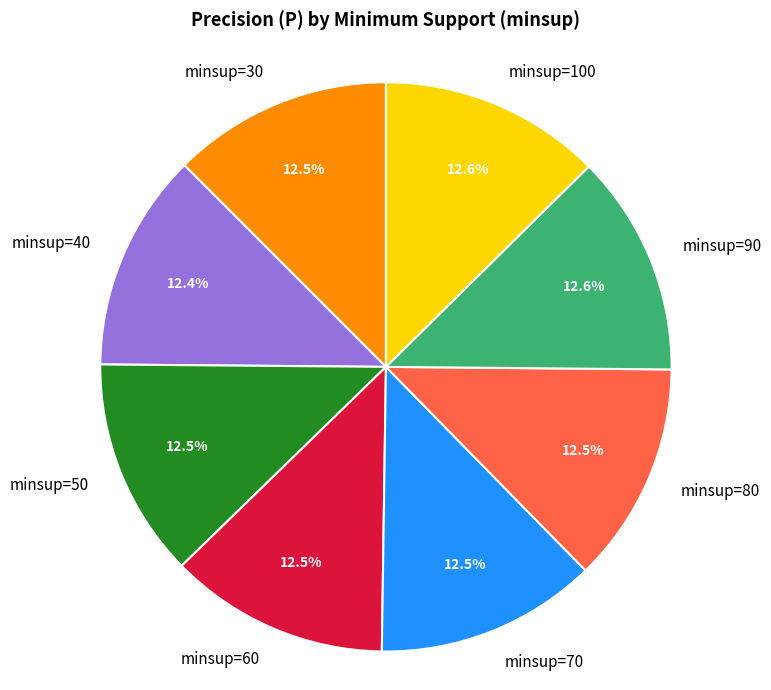

Is the sum of minsup=50 and minsup=40 greater than half?

No